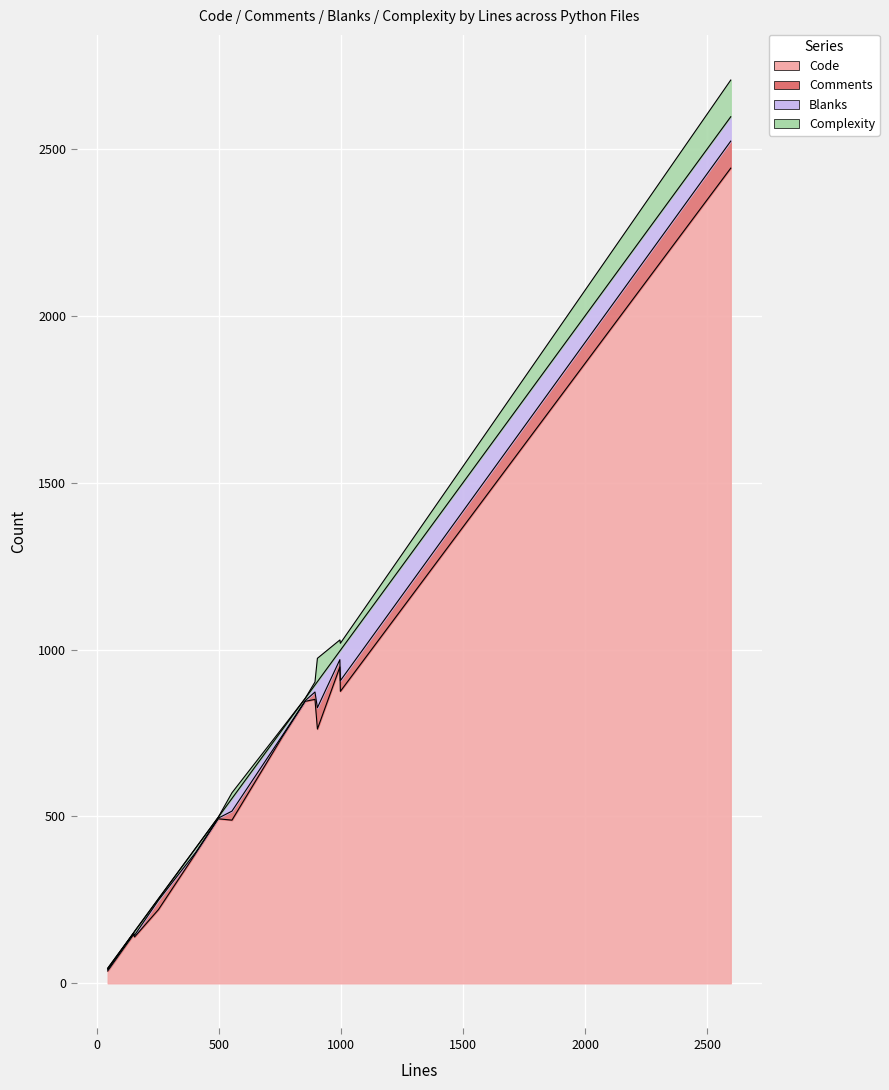

Reading left to right, transcribe all the data shown in this chart.

Code: util.py=2443	test_util.py=875	test_util.py=845	test_stages.py=390	test_set_passwords.py=139	test_set_password.py=146	test_schema.py=489	test_init.py=737	test_cli.py=37	stages.py=948	schema.py=493	main.py=762	cc_set_passwords.py=221	__init__.py=851
Comments: util.py=81	test_util.py=32	test_util.py=2	test_stages.py=3	test_set_passwords.py=5	test_set_password.py=5	test_schema.py=27	test_init.py=4	test_cli.py=4	stages.py=22	schema.py=2	main.py=64	cc_set_passwords.py=28	__init__.py=22
Blanks: util.py=73	test_util.py=91	test_util.py=7	test_stages.py=13	test_set_passwords.py=11	test_set_password.py=0	test_schema.py=38	test_init.py=18	test_cli.py=4	stages.py=26	schema.py=3	main.py=78	cc_set_passwords.py=4	__init__.py=21
Complexity: util.py=110	test_util.py=21	test_util.py=0	test_stages.py=0	test_set_passwords.py=1	test_set_password.py=0	test_schema.py=17	test_init.py=5	test_cli.py=0	stages.py=33	schema.py=0	main.py=70	cc_set_passwords.py=1	__init__.py=9